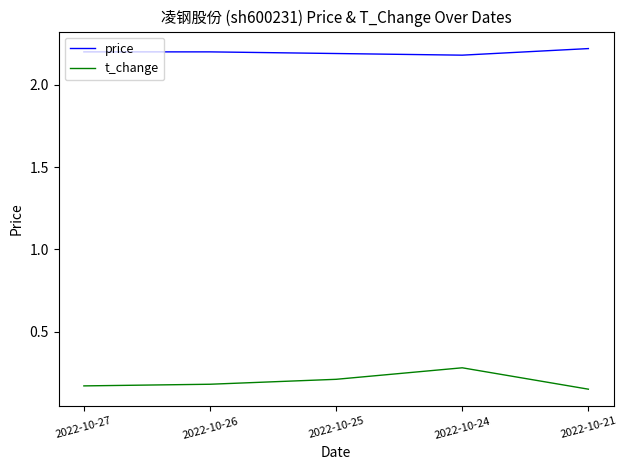

At how many categories does at least one series exceed 1?

5